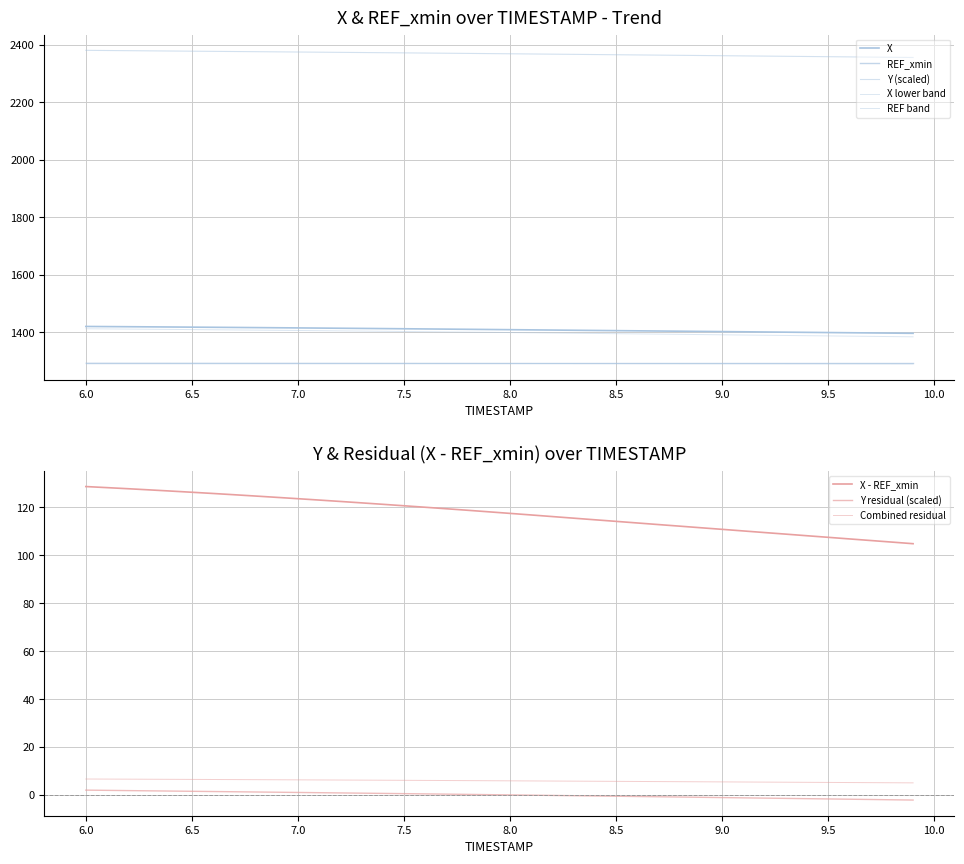

What is the label of the 39th point from the right?

6.1